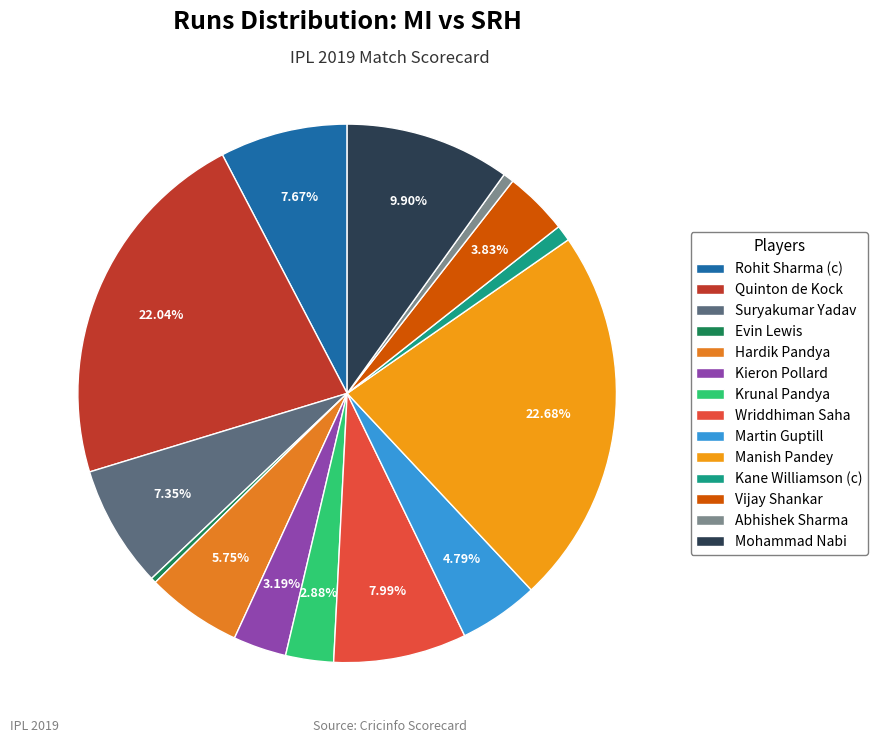

How many slices are in this pie chart?

14